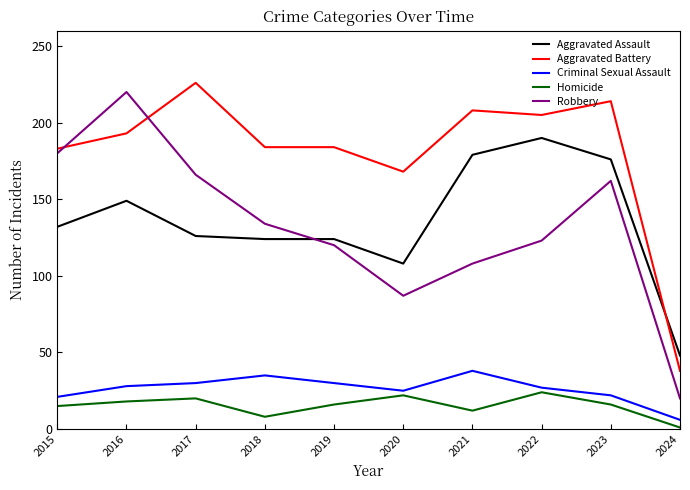

Is it true that Criminal Sexual Assault equals 14 at 2017?

False